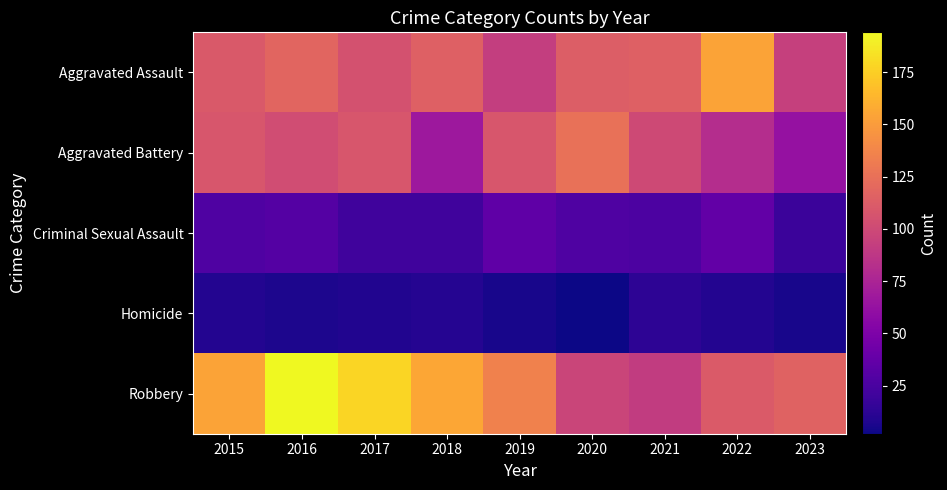

Reading left to right, extract all data points from this chart.

Aggravated Assault: 2015=110	2016=118	2017=105	2018=115	2019=92	2020=113	2021=115	2022=154	2023=94
Aggravated Battery: 2015=108	2016=102	2017=108	2018=67	2019=108	2020=125	2021=100	2022=81	2023=62
Criminal Sexual Assault: 2015=28	2016=30	2017=21	2018=21	2019=35	2020=28	2021=26	2022=37	2023=19
Homicide: 2015=9	2016=7	2017=8	2018=10	2019=5	2020=2	2021=13	2022=9	2023=5
Robbery: 2015=154	2016=194	2017=178	2018=155	2019=135	2020=97	2021=91	2022=111	2023=116